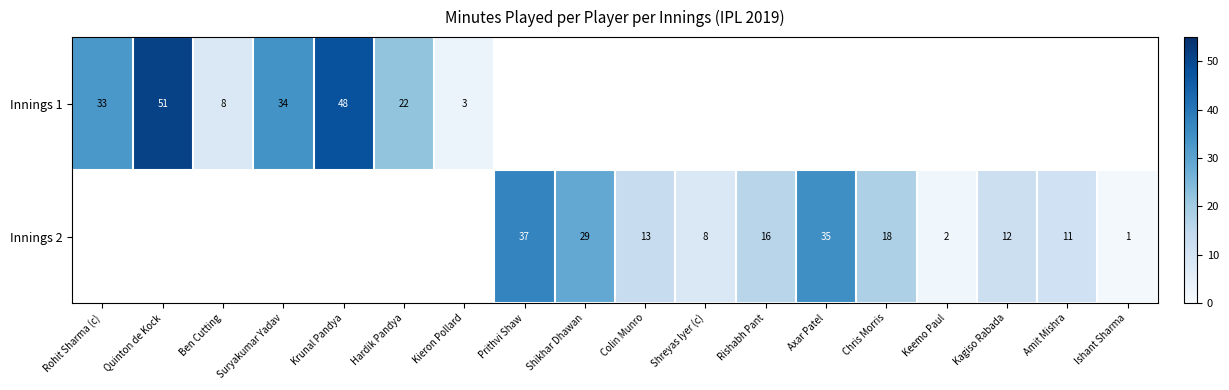

What is the sum of the Innings 1 values at Quinton de Kock and Krunal Pandya?

99